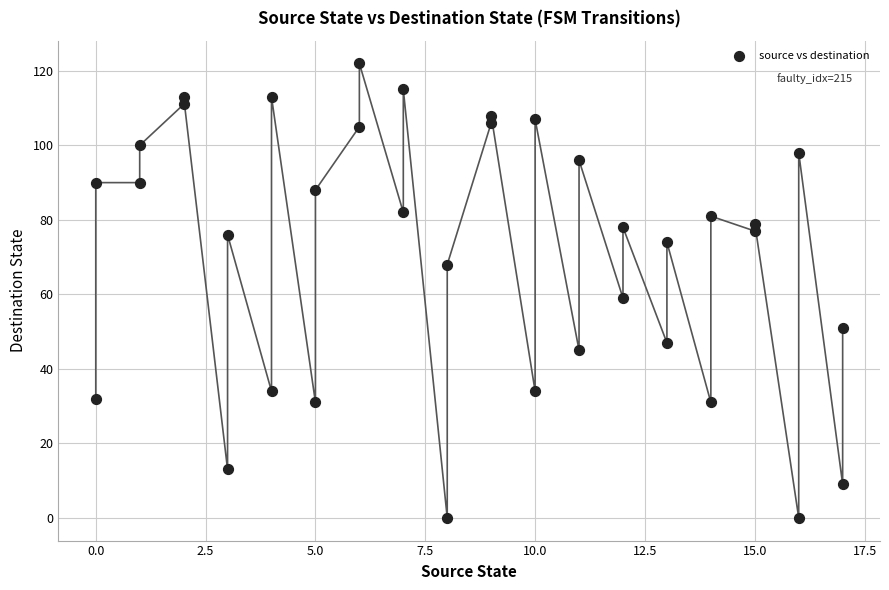

What Y value in the scatter plot is closest to 61?

59